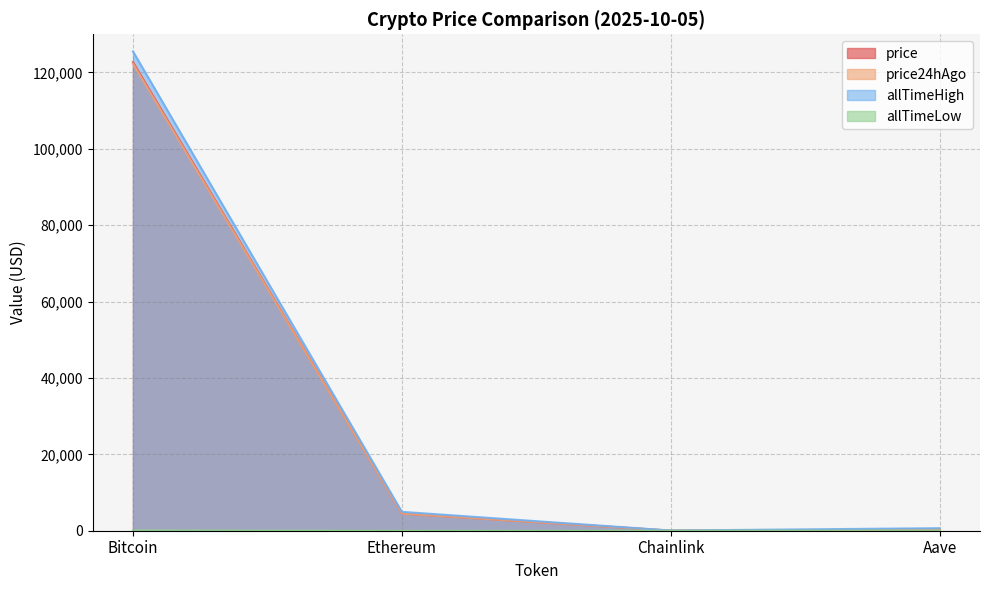

Count the number of categories in the chart.

4